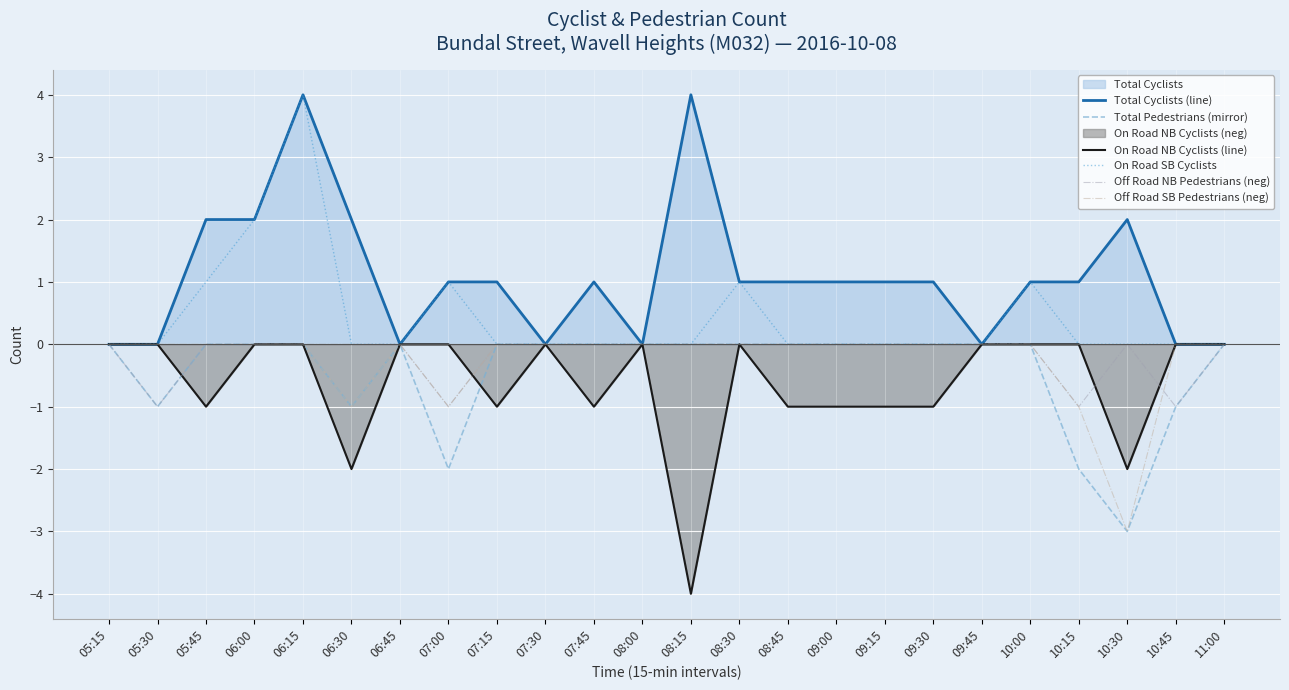

Is it true that Off Road NB Pedestrians (neg) equals -1 at 05:30?

True